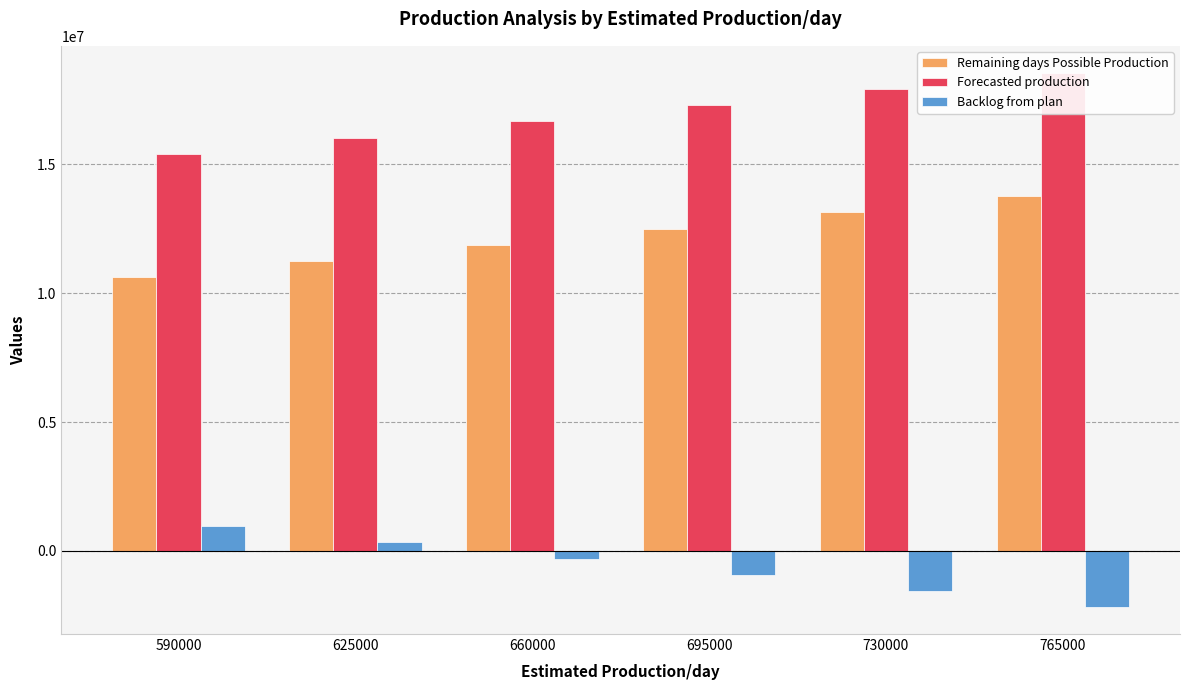

Is it true that Remaining days Possible Production equals 13140000 at 730000?

True